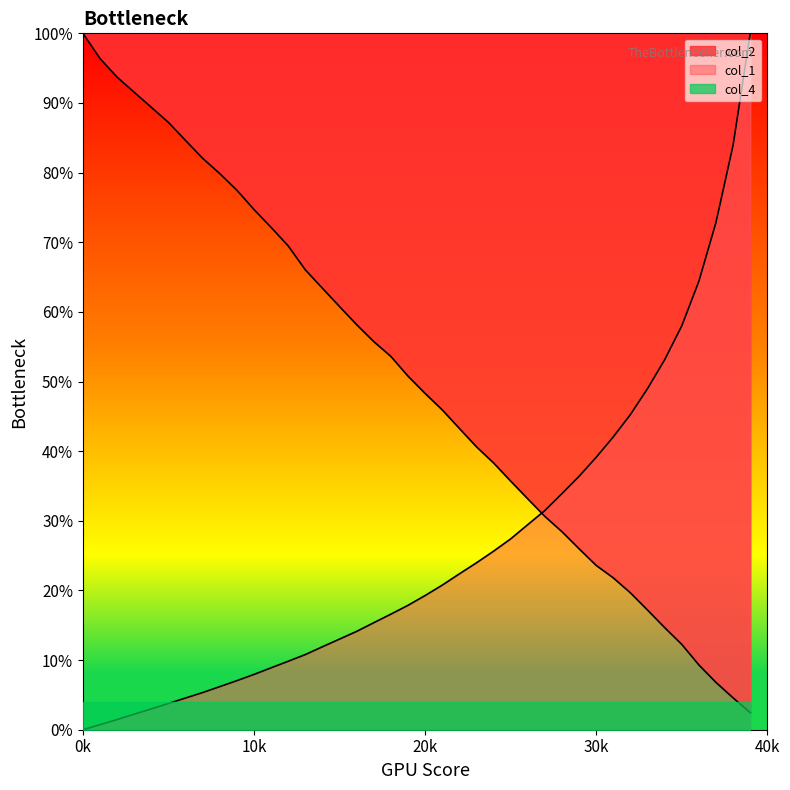

Reading right to left, transcribe all the data shown in this chart.

col_1: 9995.8	8394.9	7286.0	6440.0	5799.5	5312.6	4899.1	4526.5	4206.1	3912.6	3639.6	3391.2	3148.3	2945.4	2740.6	2563.8	2396.7	2238.1	2076.2	1927.0	1786.5	1659.8	1536.9	1412.3	1301.7	1191.4	1079.4	983.3	889.2	794.1	704.9	618.9	533.9	455.5	377.1	299.2	223.9	146.7	72.8	0.0
col_2: 245.0	457.0	679.0	930.0	1225.0	1466.0	1718.0	1965.0	2180.0	2359.0	2598.0	2843.0	3063.0	3315.0	3570.0	3831.0	4063.0	4327.0	4593.0	4829.0	5077.0	5360.0	5573.0	5816.0	6076.0	6339.0	6603.0	6947.0	7213.0	7469.0	7747.0	7985.0	8205.0	8461.0	8720.0	8937.0	9153.0	9370.0	9638.0	10000.0